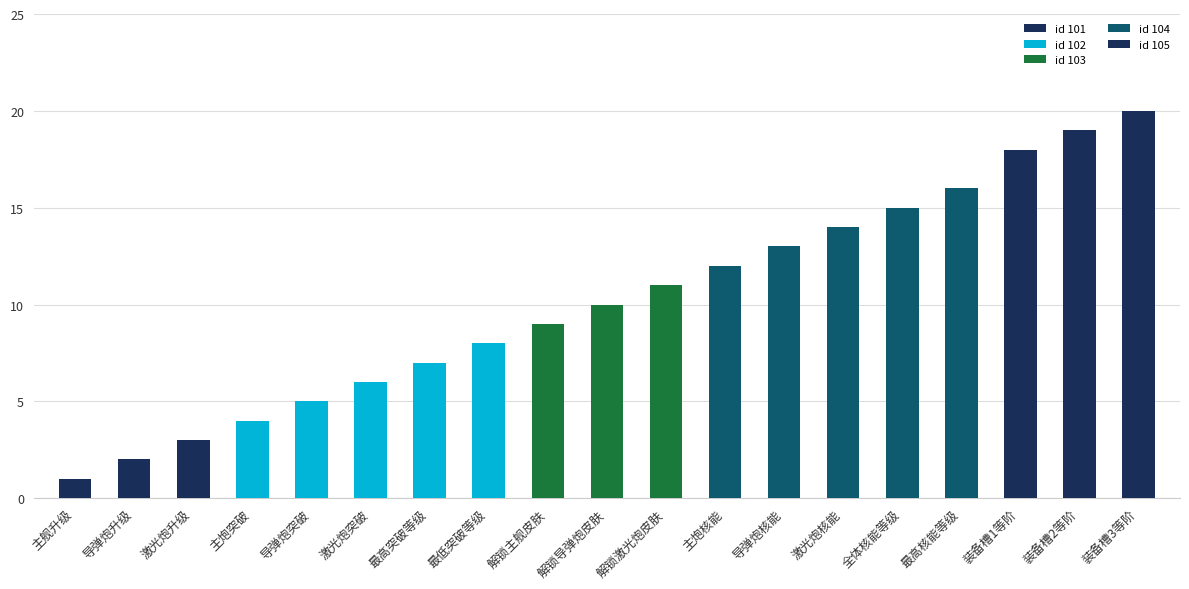

Are the bars horizontal?

No